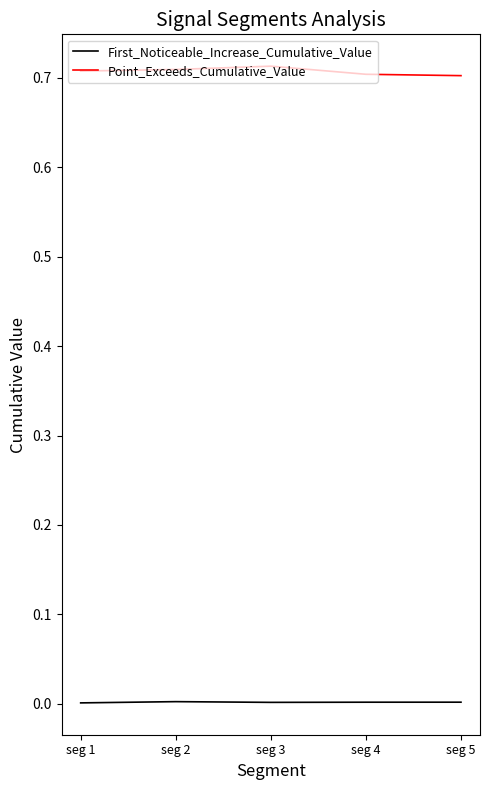

Which series has the largest total across all categories?

Point_Exceeds_Cumulative_Value